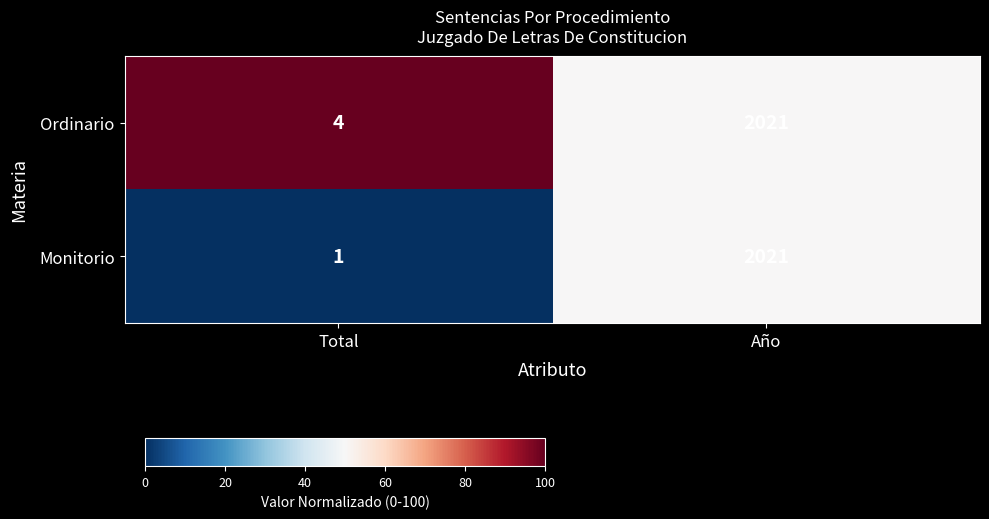

List the series in order of their overall mean, lowest first.

Monitorio, Ordinario